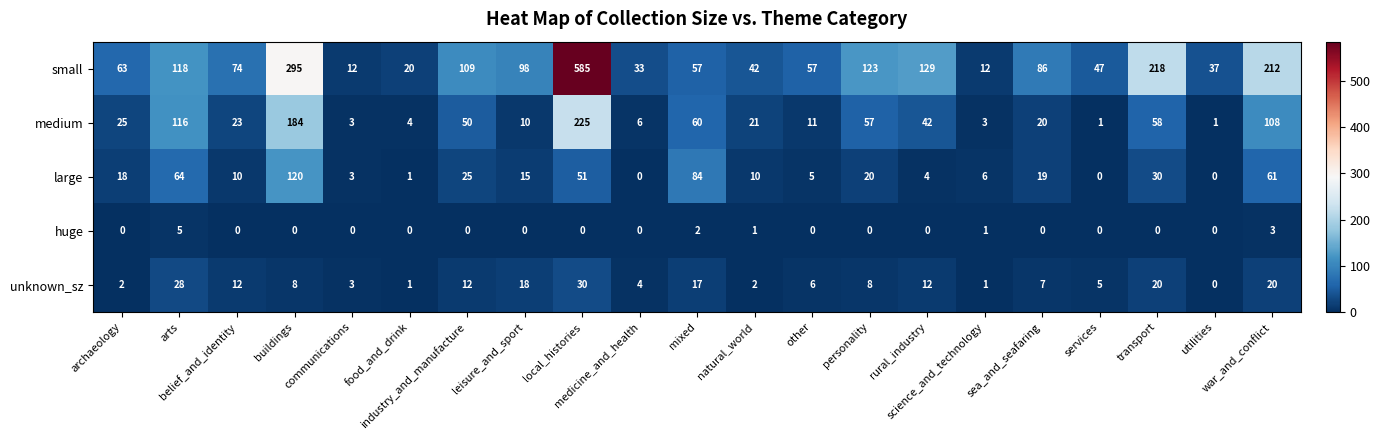

What is the difference between the maximum and minimum values in the huge series?

5